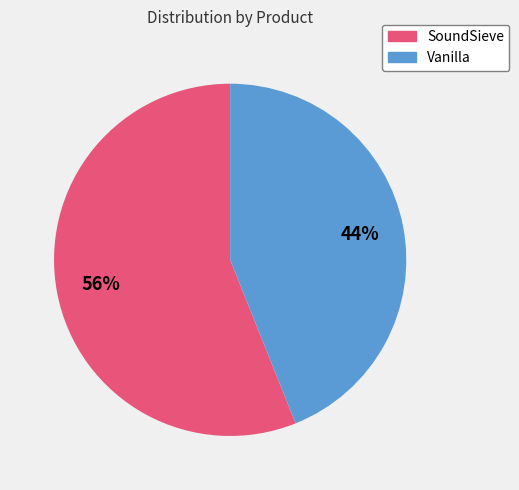

How many slices are in this pie chart?

2